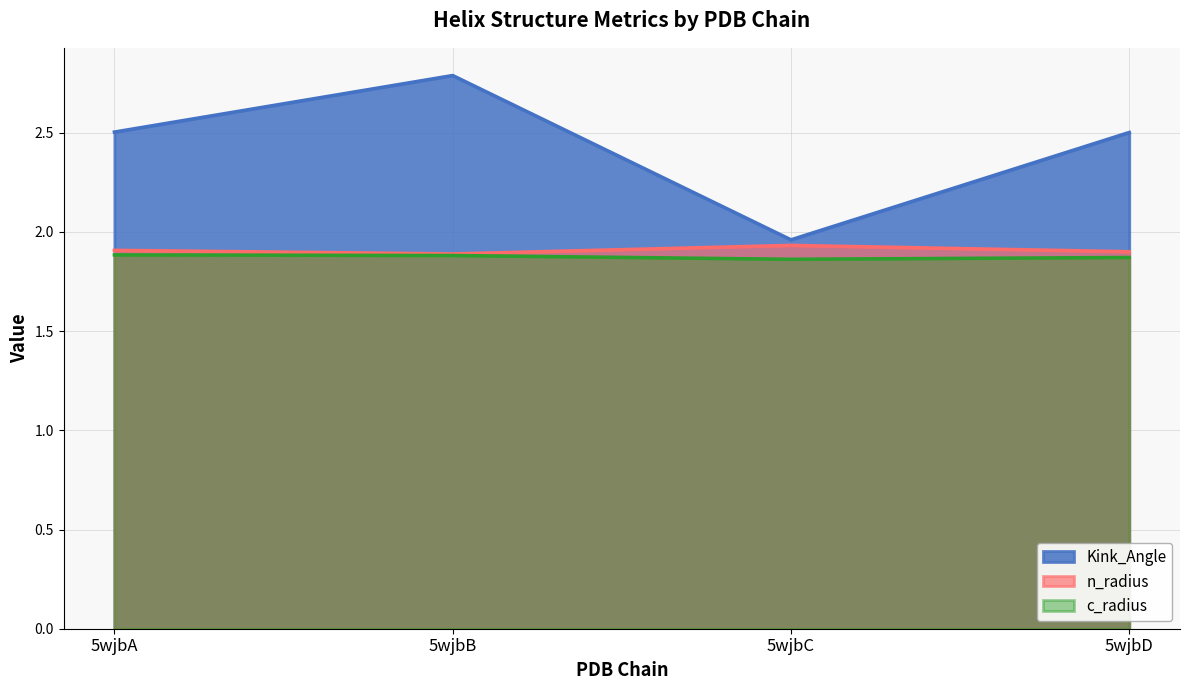

Which series has the largest total across all categories?

Kink_Angle